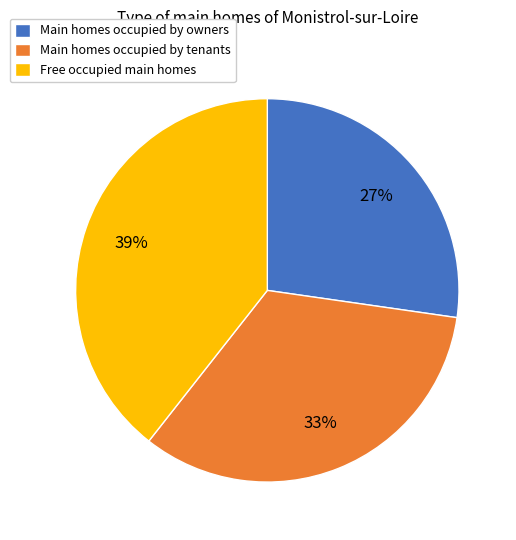

To the nearest percent, what percentage of the pie is Main homes occupied by owners?

27%